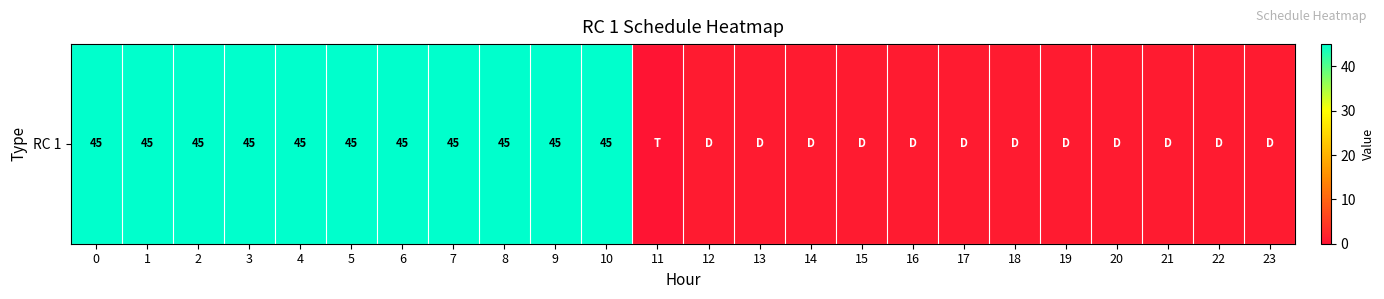

Reading left to right, what are all the values shown in this chart?

0=45	1=45	2=45	3=45	4=45	5=45	6=45	7=45	8=45	9=45	10=45	11=0	12=1	13=1	14=1	15=1	16=1	17=1	18=1	19=1	20=1	21=1	22=1	23=1